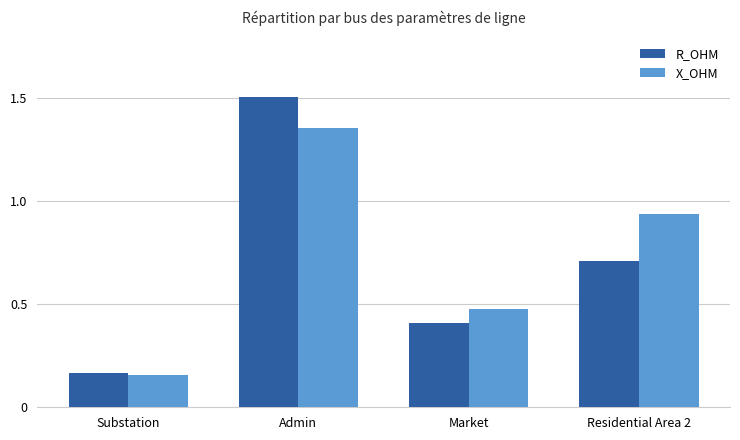

What is the spread (max minus min) of values at Admin?

0.1